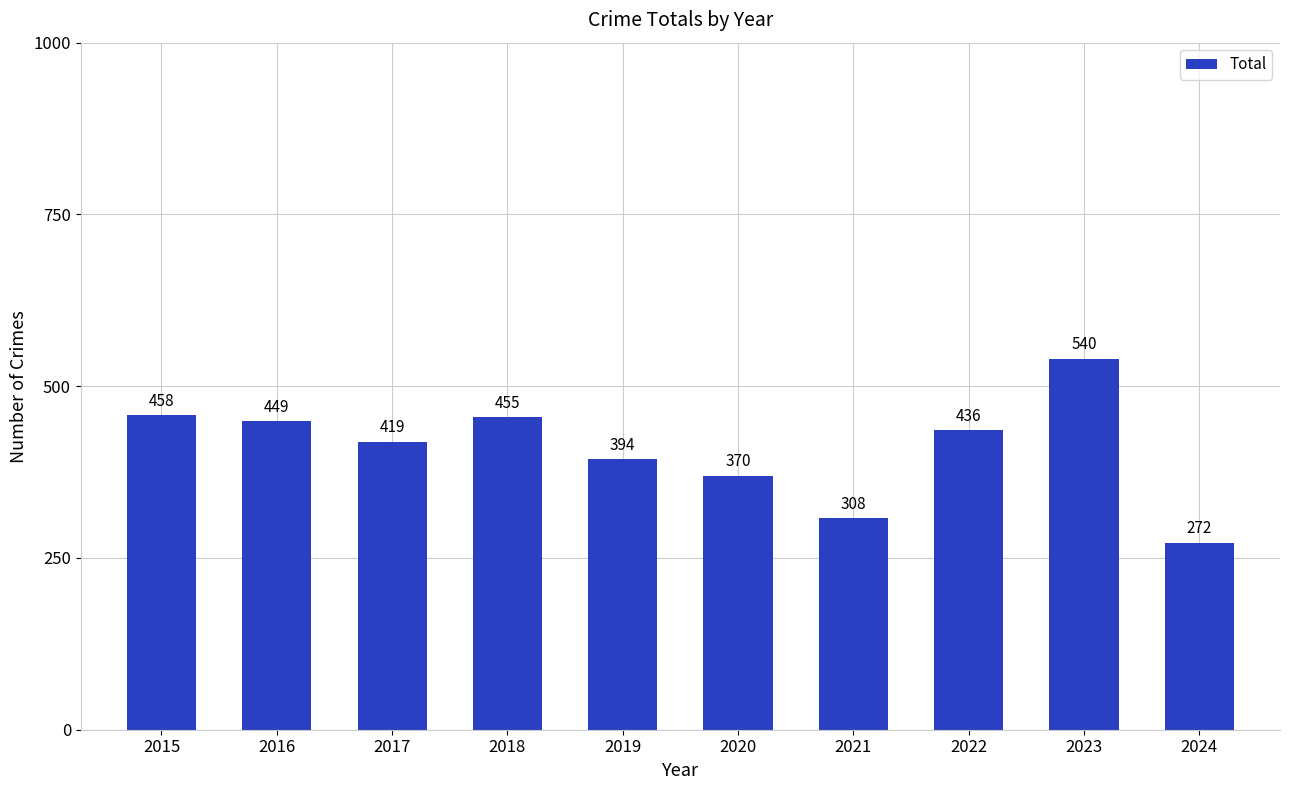

Count the number of data series in this chart.

1